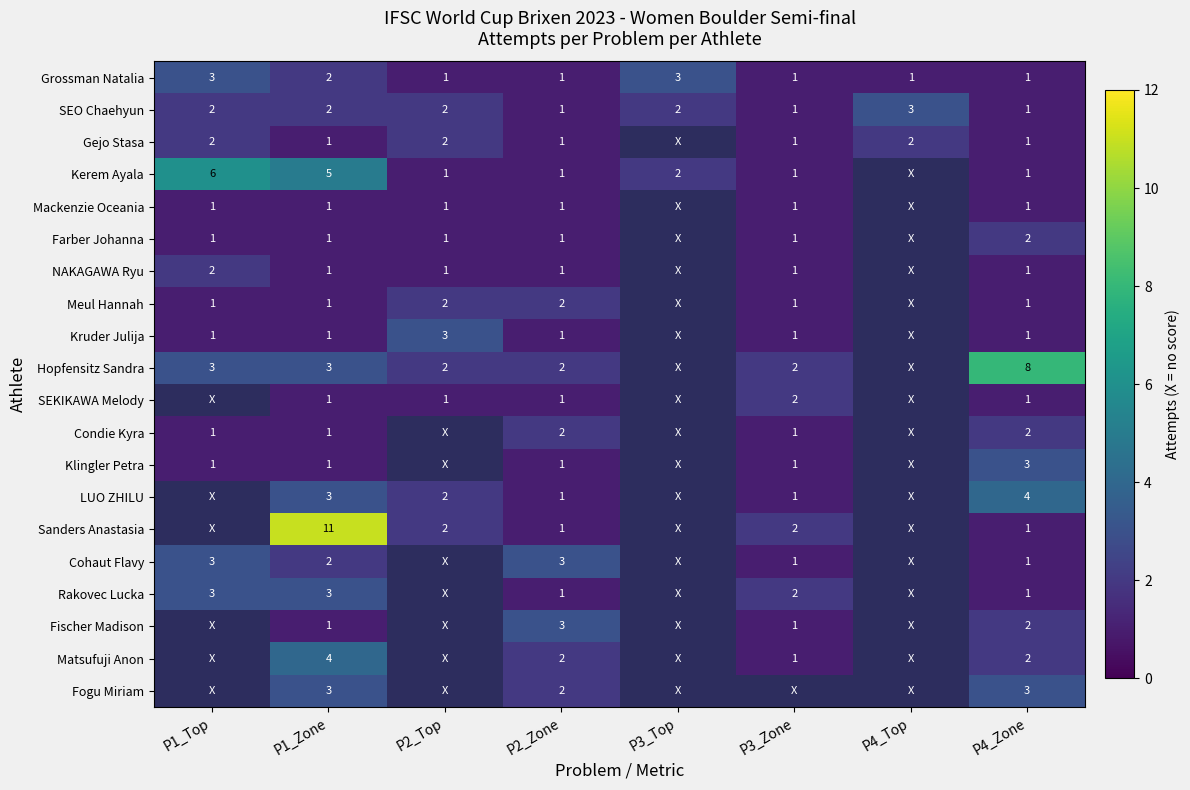

What is the total value across all series at P4_Zone?

38